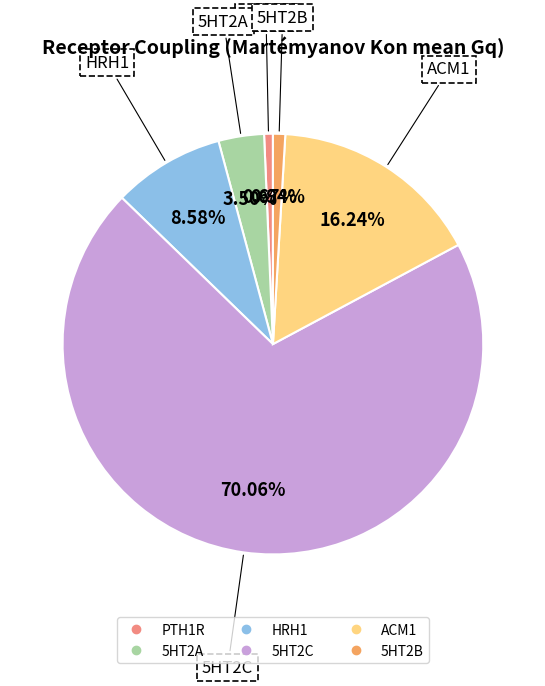

To the nearest percent, what is the difference between the largest and smallest slice percentages?

69%